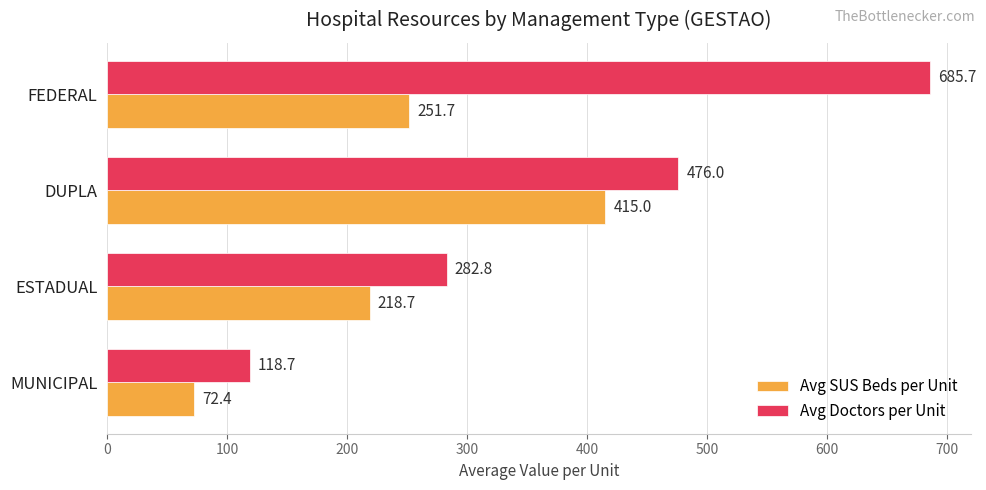

True or false: Avg Doctors per Unit has a value of 118.7 at MUNICIPAL.

True